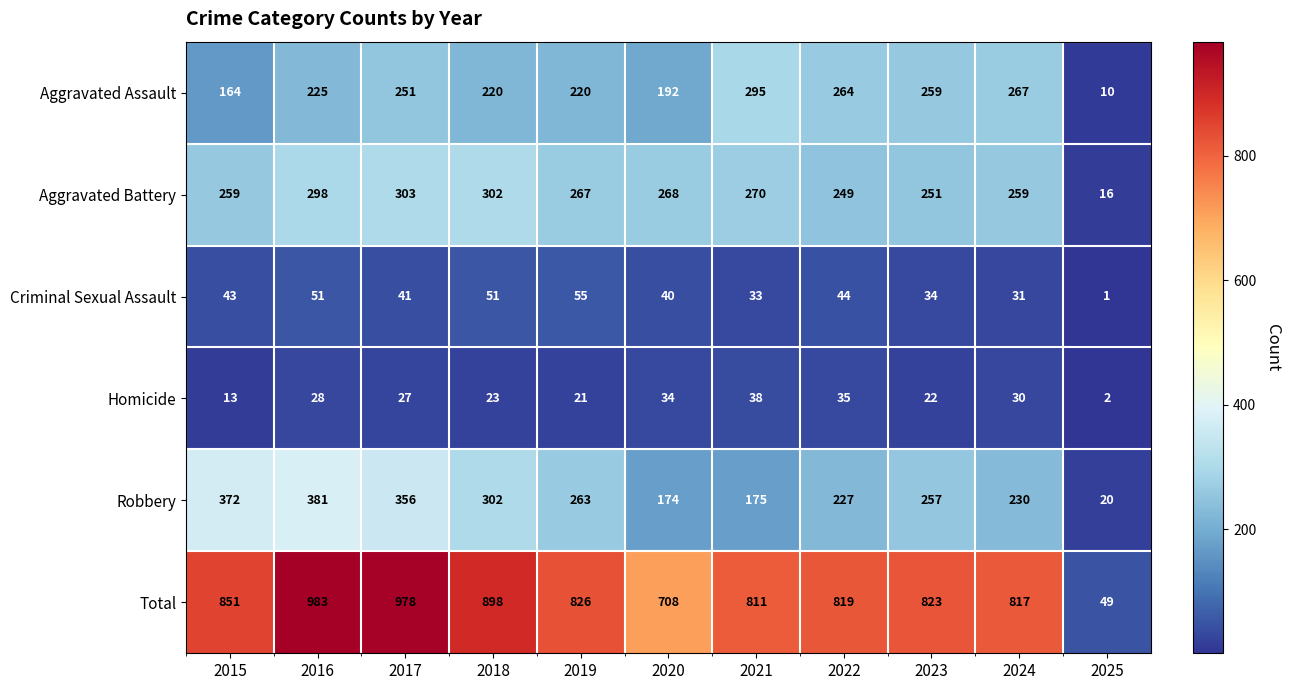

What is the total value across all series at 2019?

1652